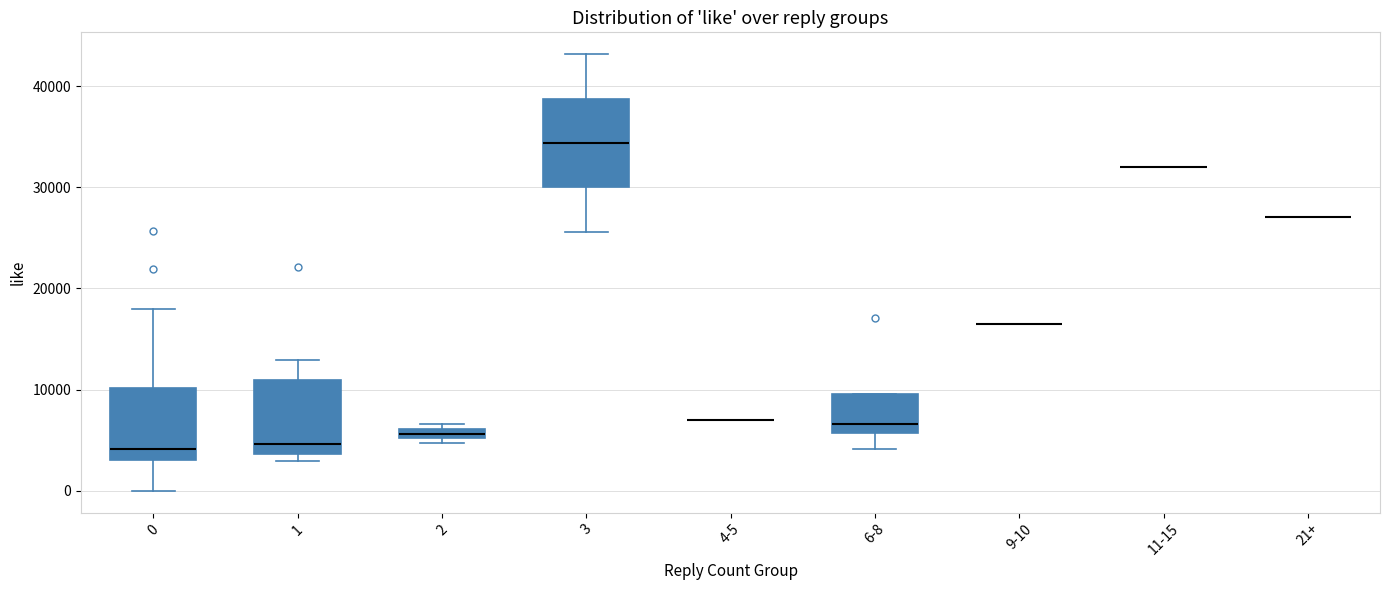

Comparing the boxes themselves (not the whiskers), which one is the tallest?

3